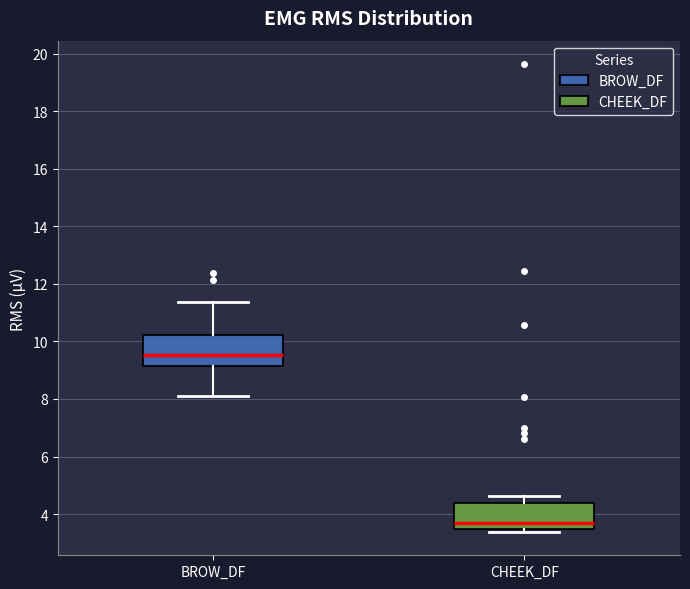

Reading left to right, read every box against the y-axis: the position of its median line, the range the box covers, and the ends of its whiskers. The values are not printed on the chart, so give them approximately, as read against the axis.

BROW_DF: median 9.6, box 9.2 to 10.2, whiskers 8.2 to 11.4
CHEEK_DF: median 3.6, box 3.4 to 4.4, whiskers 3.4 (just below the box's lower edge) to 4.6